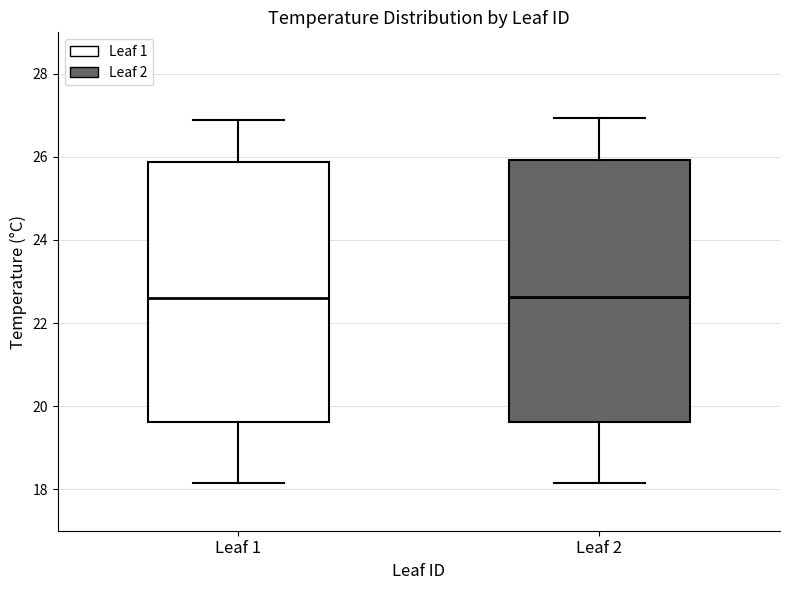

Where does the lower whisker of the box for Leaf 2 end on the y-axis? The values are not printed on the chart, so give them approximately, as read against the axis.

18.2